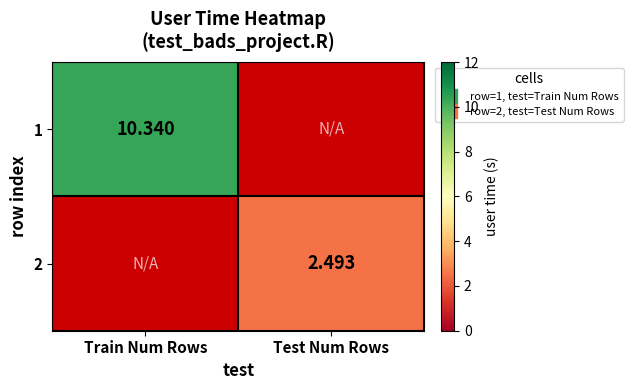

Is it true that 1 equals 10.3 at Train Num Rows?

True